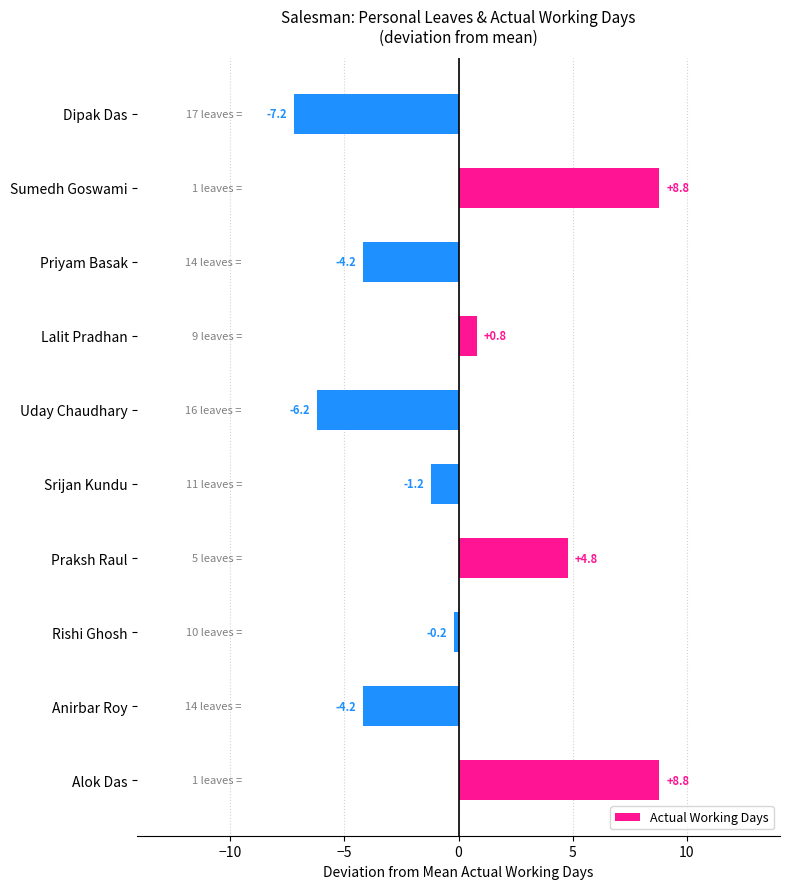

Count the number of categories in the chart.

10